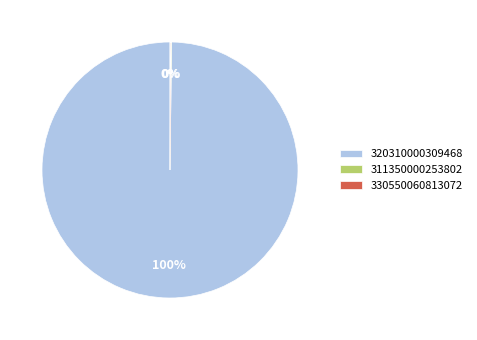

What is the majority slice?

320310000309468